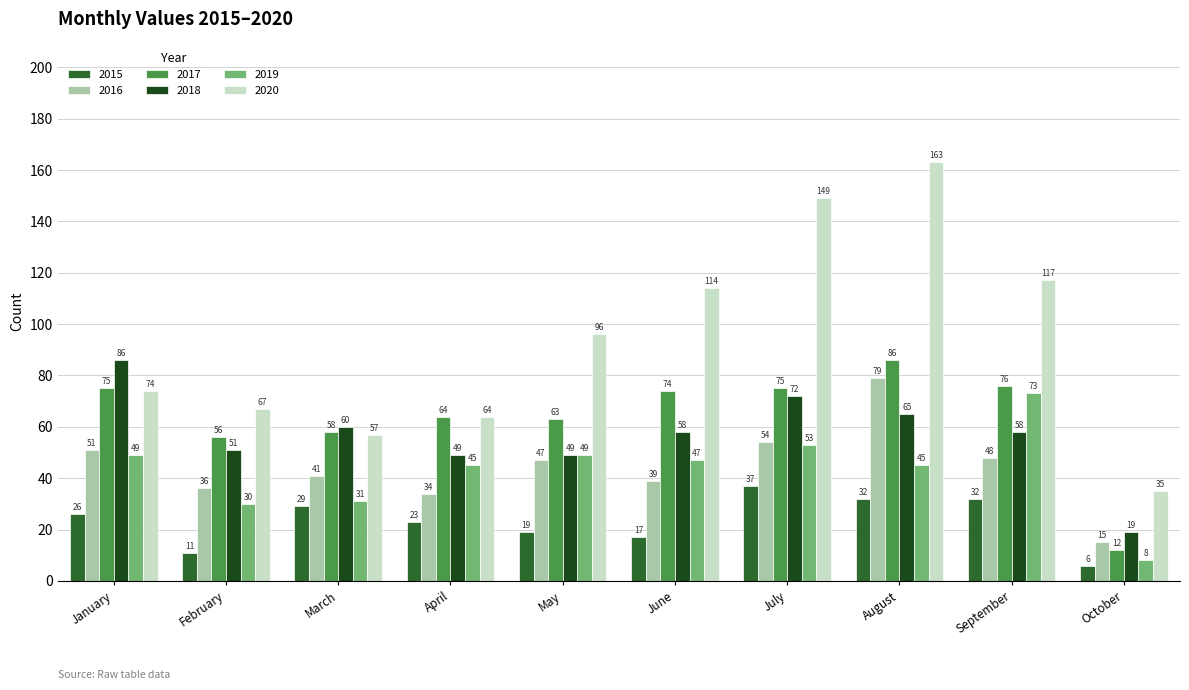

What is the difference between the maximum and minimum values in the 2019 series?

65